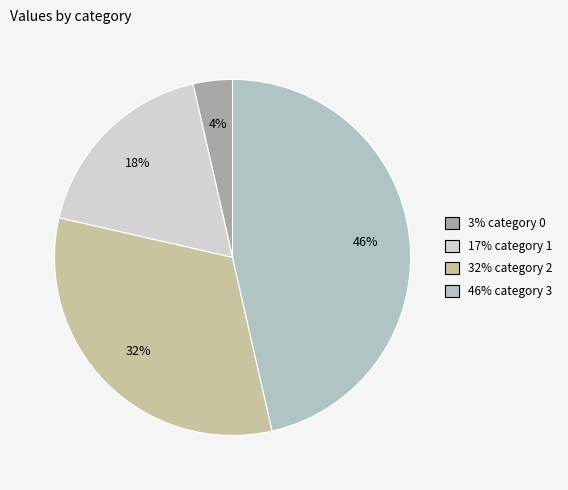

Is there any slice that represents more than half of the pie?

No